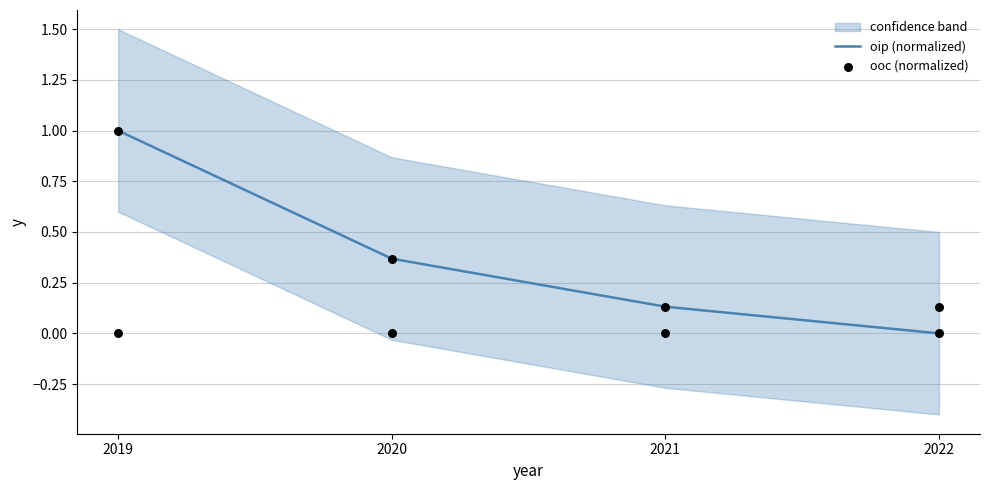

What is the total value across all series at 2019?

1.0